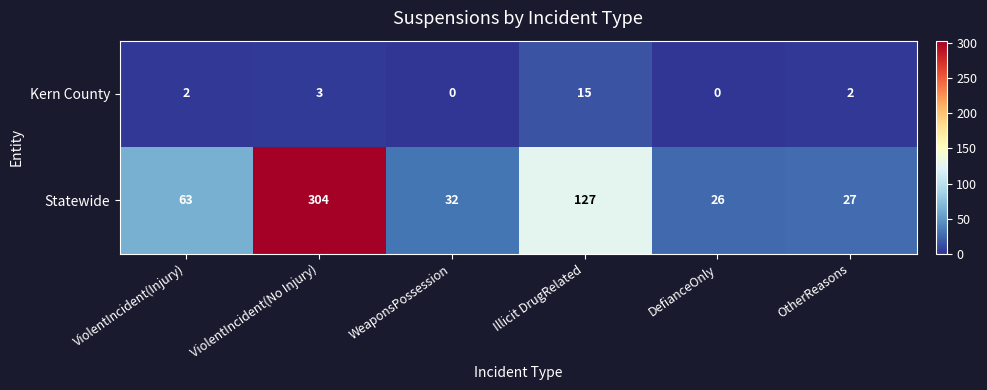

What is the total value across all series at DefianceOnly?

26